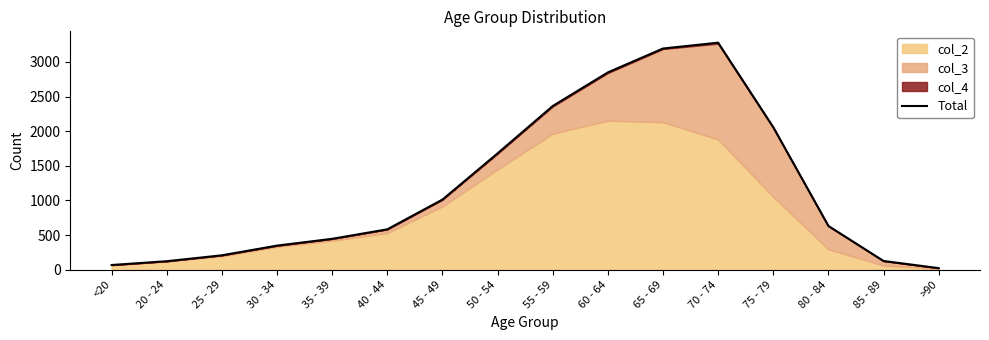

The chart shows a value of 2894 at 75 - 79. True or false?

False